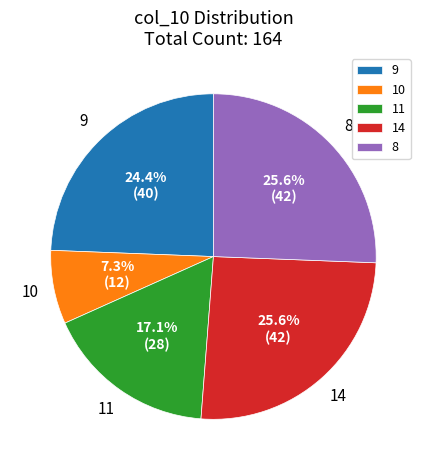

How many slices are in this pie chart?

5